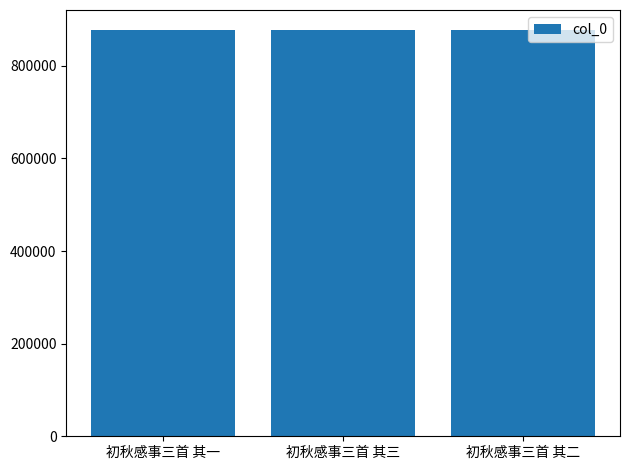

How many data points are less than 876726?

1